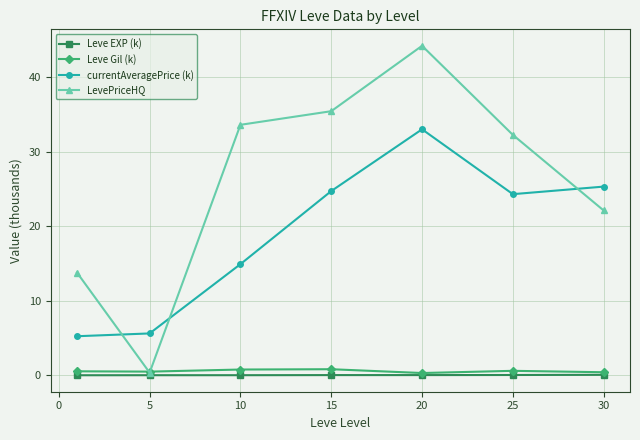

Which series has the widest spread of values?

LevePriceHQ